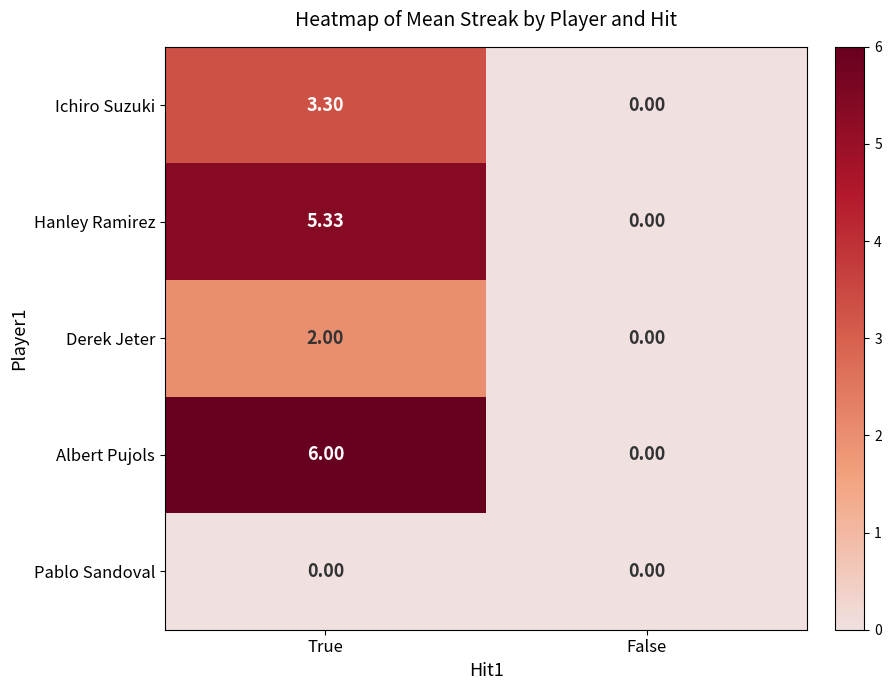

Which series has the largest total across all categories?

Albert Pujols